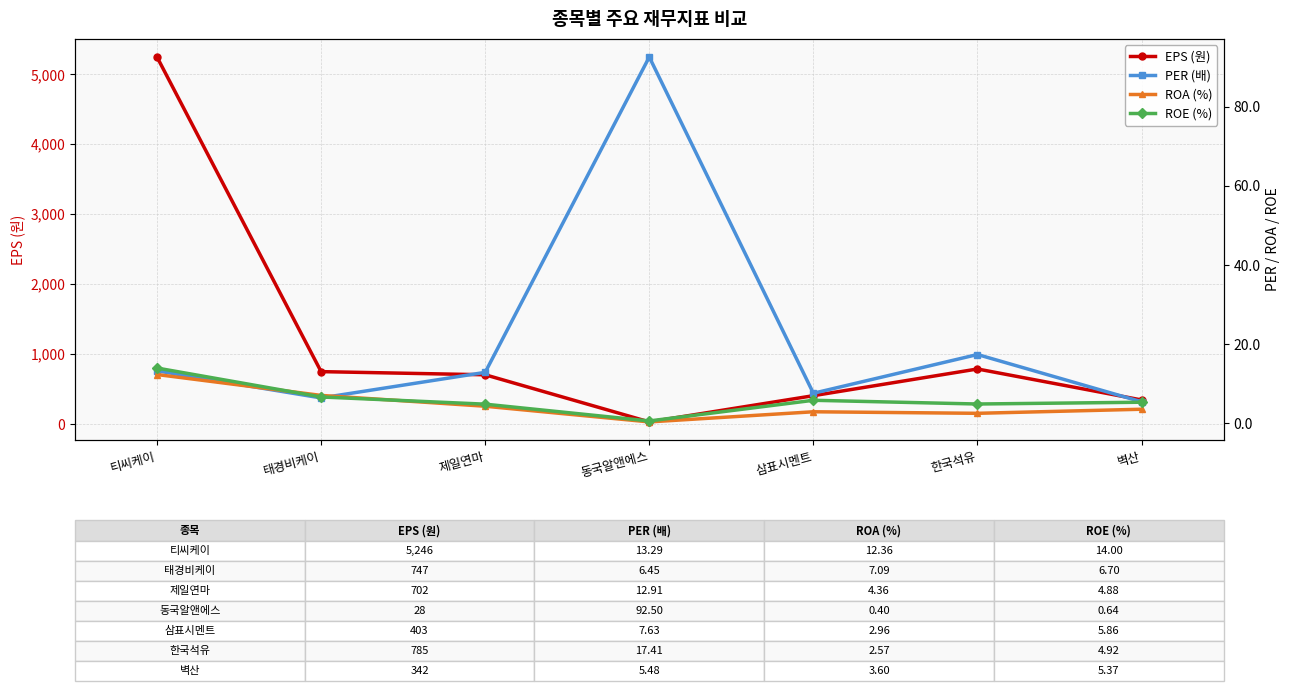

What is the total value across all series at 한국석유?

809.9